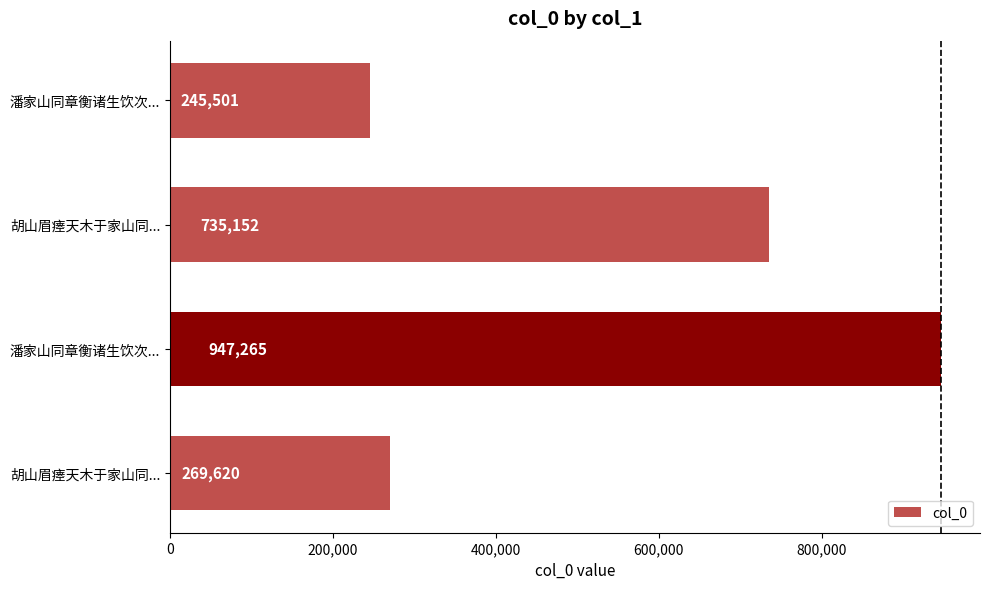

Does the chart contain any negative values?

No